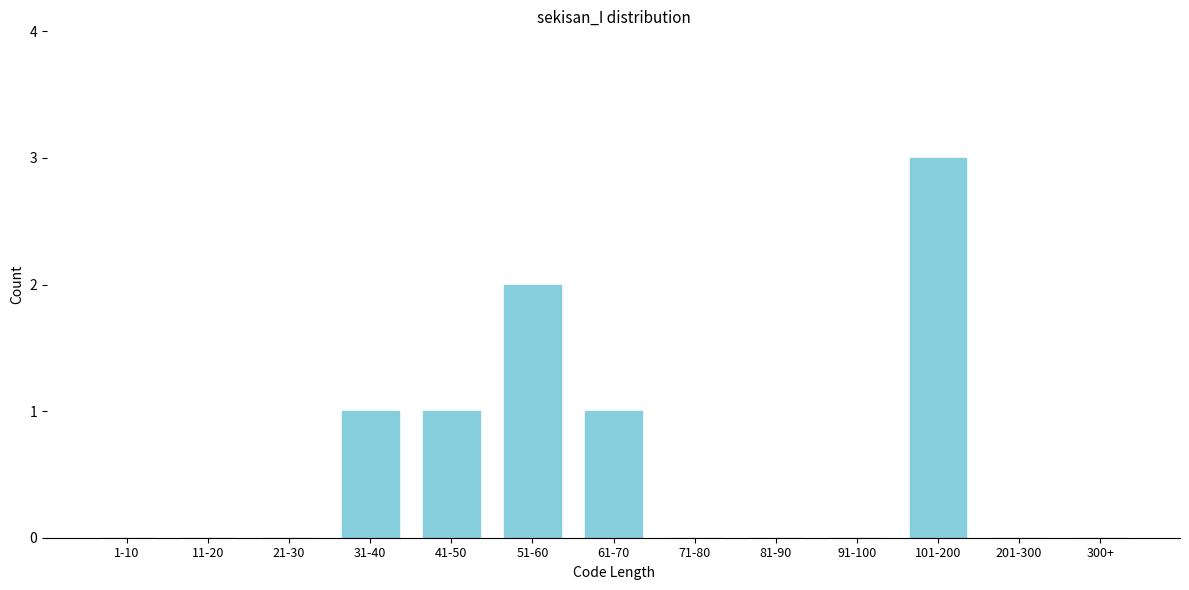

Reading left to right, list all the values displayed in this chart.

1-10=0	11-20=0	21-30=0	31-40=1	41-50=1	51-60=2	61-70=1	71-80=0	81-90=0	91-100=0	101-200=3	201-300=0	300+=0